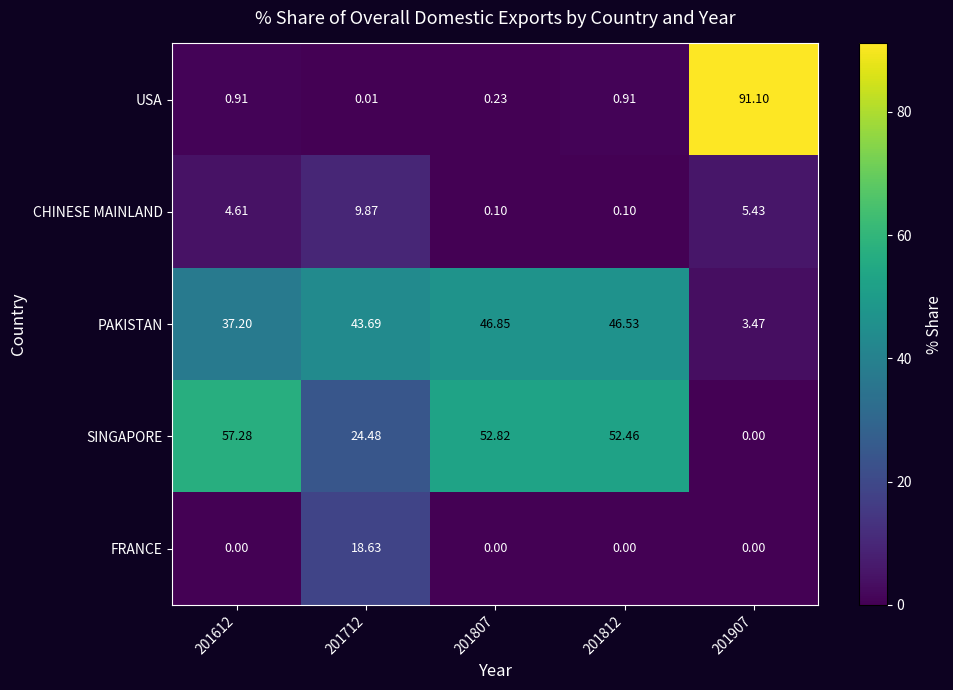

Rank the series at 201612 from lowest to highest value.

FRANCE, USA, CHINESE MAINLAND, PAKISTAN, SINGAPORE